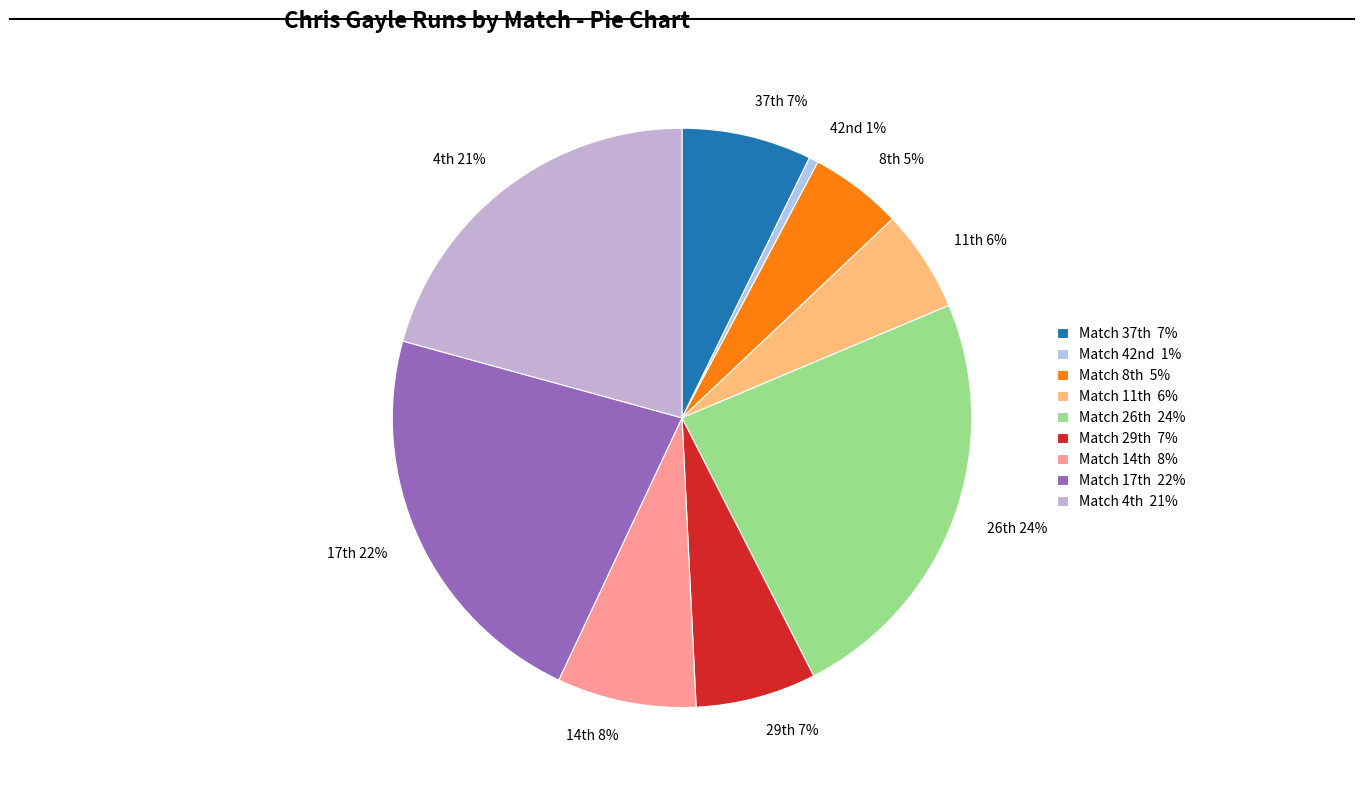

To the nearest percent, what is the average slice percentage?

11%